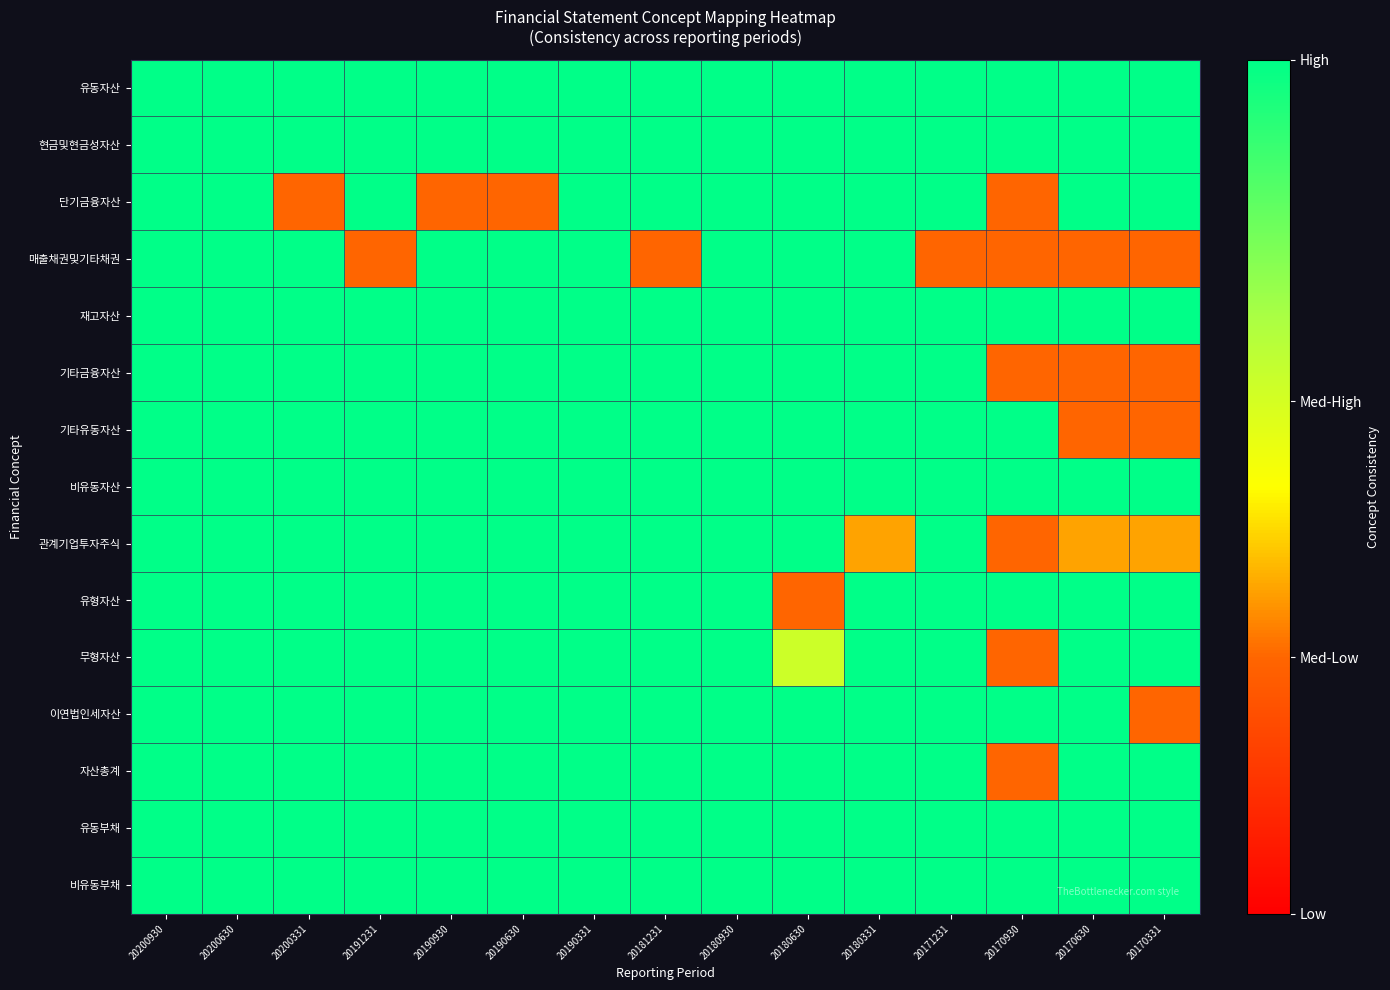

Reading left to right, transcribe all the data shown in this chart.

유동자산: 20200930=1.0	20200630=1.0	20200331=1.0	20191231=1.0	20190930=1.0	20190630=1.0	20190331=1.0	20181231=1.0	20180930=1.0	20180630=1.0	20180331=1.0	20171231=1.0	20170930=1.0	20170630=1.0	20170331=1.0
현금및현금성자산: 20200930=1.0	20200630=1.0	20200331=1.0	20191231=1.0	20190930=1.0	20190630=1.0	20190331=1.0	20181231=1.0	20180930=1.0	20180630=1.0	20180331=1.0	20171231=1.0	20170930=1.0	20170630=1.0	20170331=1.0
단기금융자산: 20200930=1.0	20200630=1.0	20200331=0.3	20191231=1.0	20190930=0.3	20190630=0.3	20190331=1.0	20181231=1.0	20180930=1.0	20180630=1.0	20180331=1.0	20171231=1.0	20170930=0.3	20170630=1.0	20170331=1.0
매출채권및기타채권: 20200930=1.0	20200630=1.0	20200331=1.0	20191231=0.3	20190930=1.0	20190630=1.0	20190331=1.0	20181231=0.3	20180930=1.0	20180630=1.0	20180331=1.0	20171231=0.3	20170930=0.3	20170630=0.3	20170331=0.3
재고자산: 20200930=1.0	20200630=1.0	20200331=1.0	20191231=1.0	20190930=1.0	20190630=1.0	20190331=1.0	20181231=1.0	20180930=1.0	20180630=1.0	20180331=1.0	20171231=1.0	20170930=1.0	20170630=1.0	20170331=1.0
기타금융자산: 20200930=1.0	20200630=1.0	20200331=1.0	20191231=1.0	20190930=1.0	20190630=1.0	20190331=1.0	20181231=1.0	20180930=1.0	20180630=1.0	20180331=1.0	20171231=1.0	20170930=0.3	20170630=0.3	20170331=0.3
기타유동자산: 20200930=1.0	20200630=1.0	20200331=1.0	20191231=1.0	20190930=1.0	20190630=1.0	20190331=1.0	20181231=1.0	20180930=1.0	20180630=1.0	20180331=1.0	20171231=1.0	20170930=1.0	20170630=0.3	20170331=0.3
비유동자산: 20200930=1.0	20200630=1.0	20200331=1.0	20191231=1.0	20190930=1.0	20190630=1.0	20190331=1.0	20181231=1.0	20180930=1.0	20180630=1.0	20180331=1.0	20171231=1.0	20170930=1.0	20170630=1.0	20170331=1.0
관계기업투자주식: 20200930=1.0	20200630=1.0	20200331=1.0	20191231=1.0	20190930=1.0	20190630=1.0	20190331=1.0	20181231=1.0	20180930=1.0	20180630=1.0	20180331=0.4	20171231=1.0	20170930=0.3	20170630=0.4	20170331=0.4
유형자산: 20200930=1.0	20200630=1.0	20200331=1.0	20191231=1.0	20190930=1.0	20190630=1.0	20190331=1.0	20181231=1.0	20180930=1.0	20180630=0.3	20180331=1.0	20171231=1.0	20170930=1.0	20170630=1.0	20170331=1.0
무형자산: 20200930=1.0	20200630=1.0	20200331=1.0	20191231=1.0	20190930=1.0	20190630=1.0	20190331=1.0	20181231=1.0	20180930=1.0	20180630=0.6	20180331=1.0	20171231=1.0	20170930=0.3	20170630=1.0	20170331=1.0
이연법인세자산: 20200930=1.0	20200630=1.0	20200331=1.0	20191231=1.0	20190930=1.0	20190630=1.0	20190331=1.0	20181231=1.0	20180930=1.0	20180630=1.0	20180331=1.0	20171231=1.0	20170930=1.0	20170630=1.0	20170331=0.3
자산총계: 20200930=1.0	20200630=1.0	20200331=1.0	20191231=1.0	20190930=1.0	20190630=1.0	20190331=1.0	20181231=1.0	20180930=1.0	20180630=1.0	20180331=1.0	20171231=1.0	20170930=0.3	20170630=1.0	20170331=1.0
유동부채: 20200930=1.0	20200630=1.0	20200331=1.0	20191231=1.0	20190930=1.0	20190630=1.0	20190331=1.0	20181231=1.0	20180930=1.0	20180630=1.0	20180331=1.0	20171231=1.0	20170930=1.0	20170630=1.0	20170331=1.0
비유동부채: 20200930=1.0	20200630=1.0	20200331=1.0	20191231=1.0	20190930=1.0	20190630=1.0	20190331=1.0	20181231=1.0	20180930=1.0	20180630=1.0	20180331=1.0	20171231=1.0	20170930=1.0	20170630=1.0	20170331=1.0